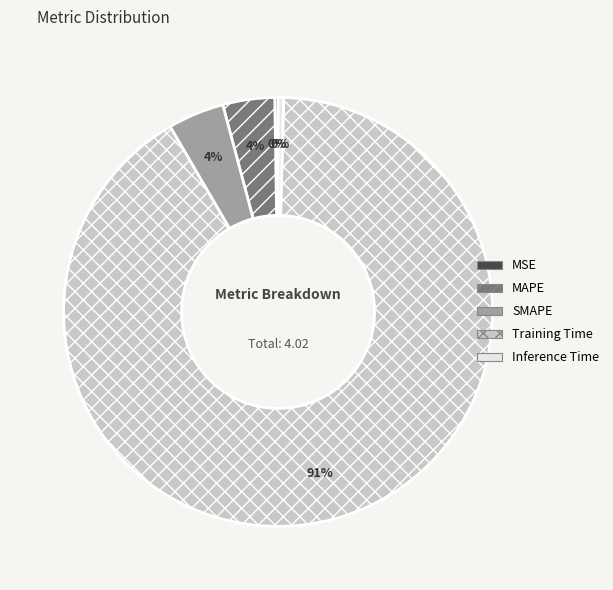

To the nearest percent, what is the combined percentage of MAPE and Inference Time?

4%